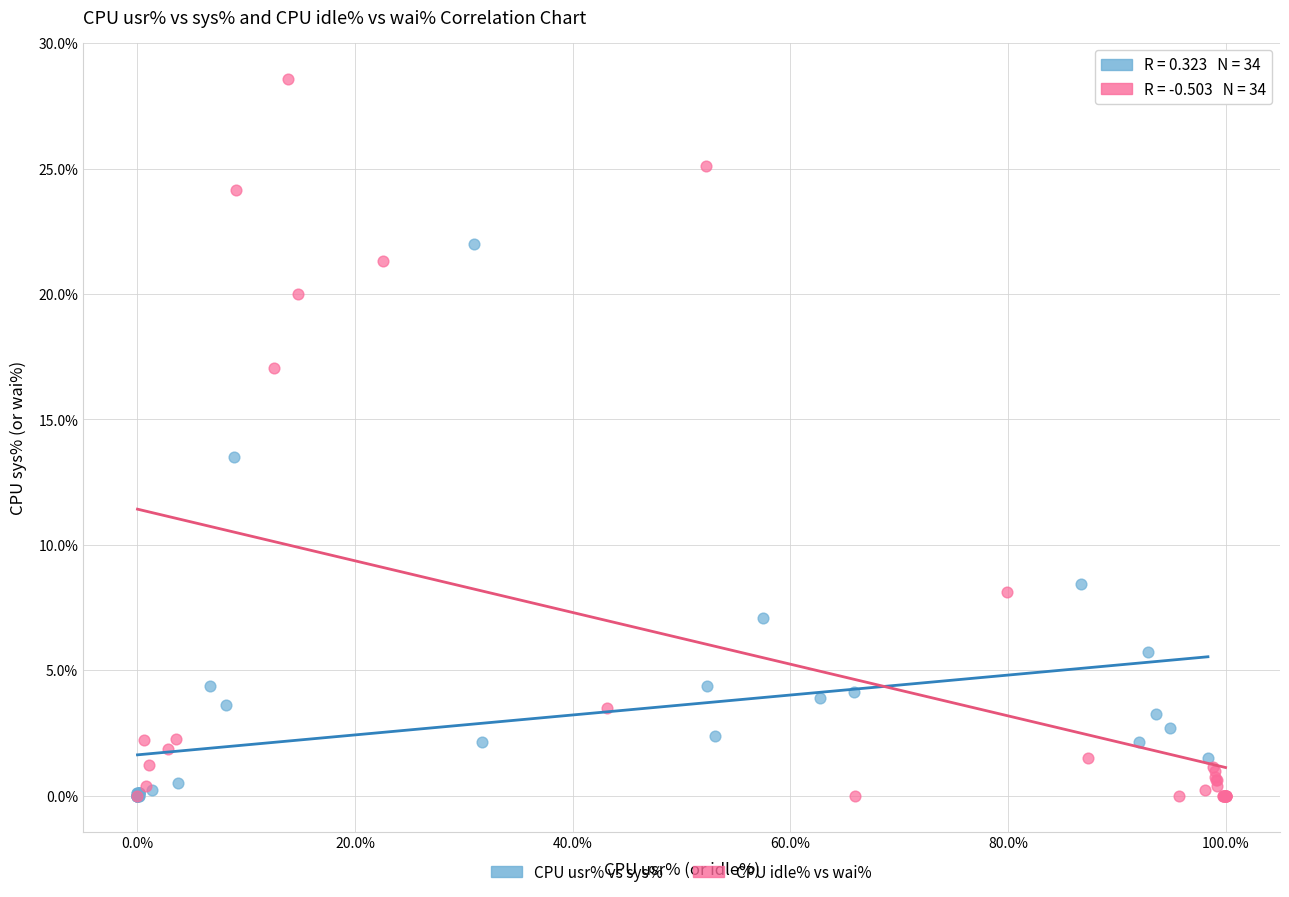

Which series contains the highest Y value?

CPU idle% vs wai%